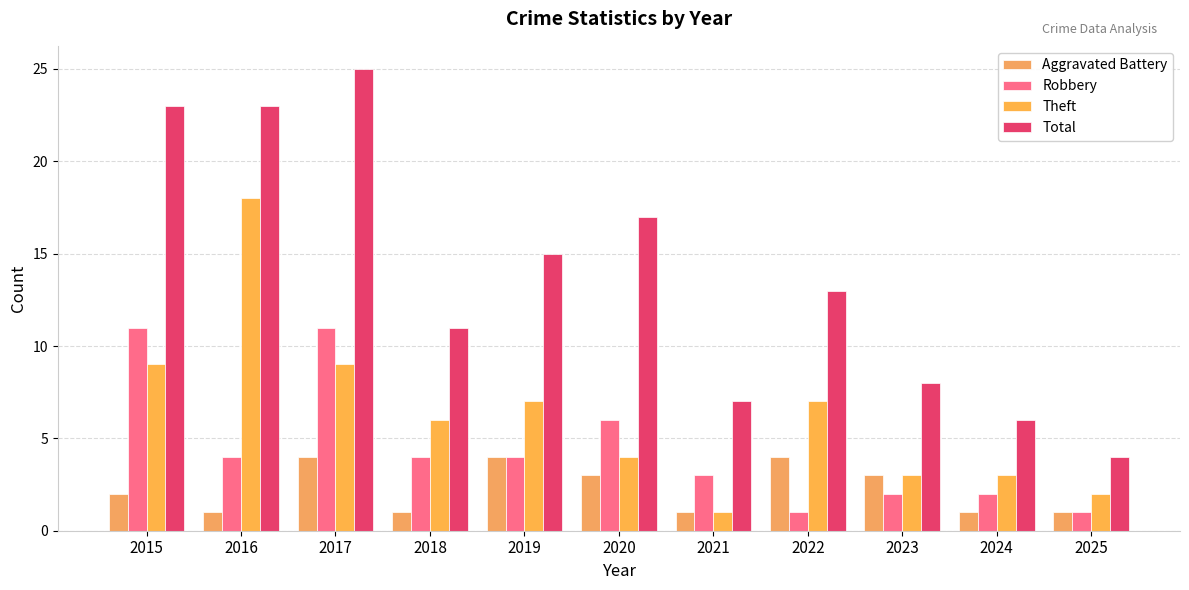

Are the bars horizontal?

No